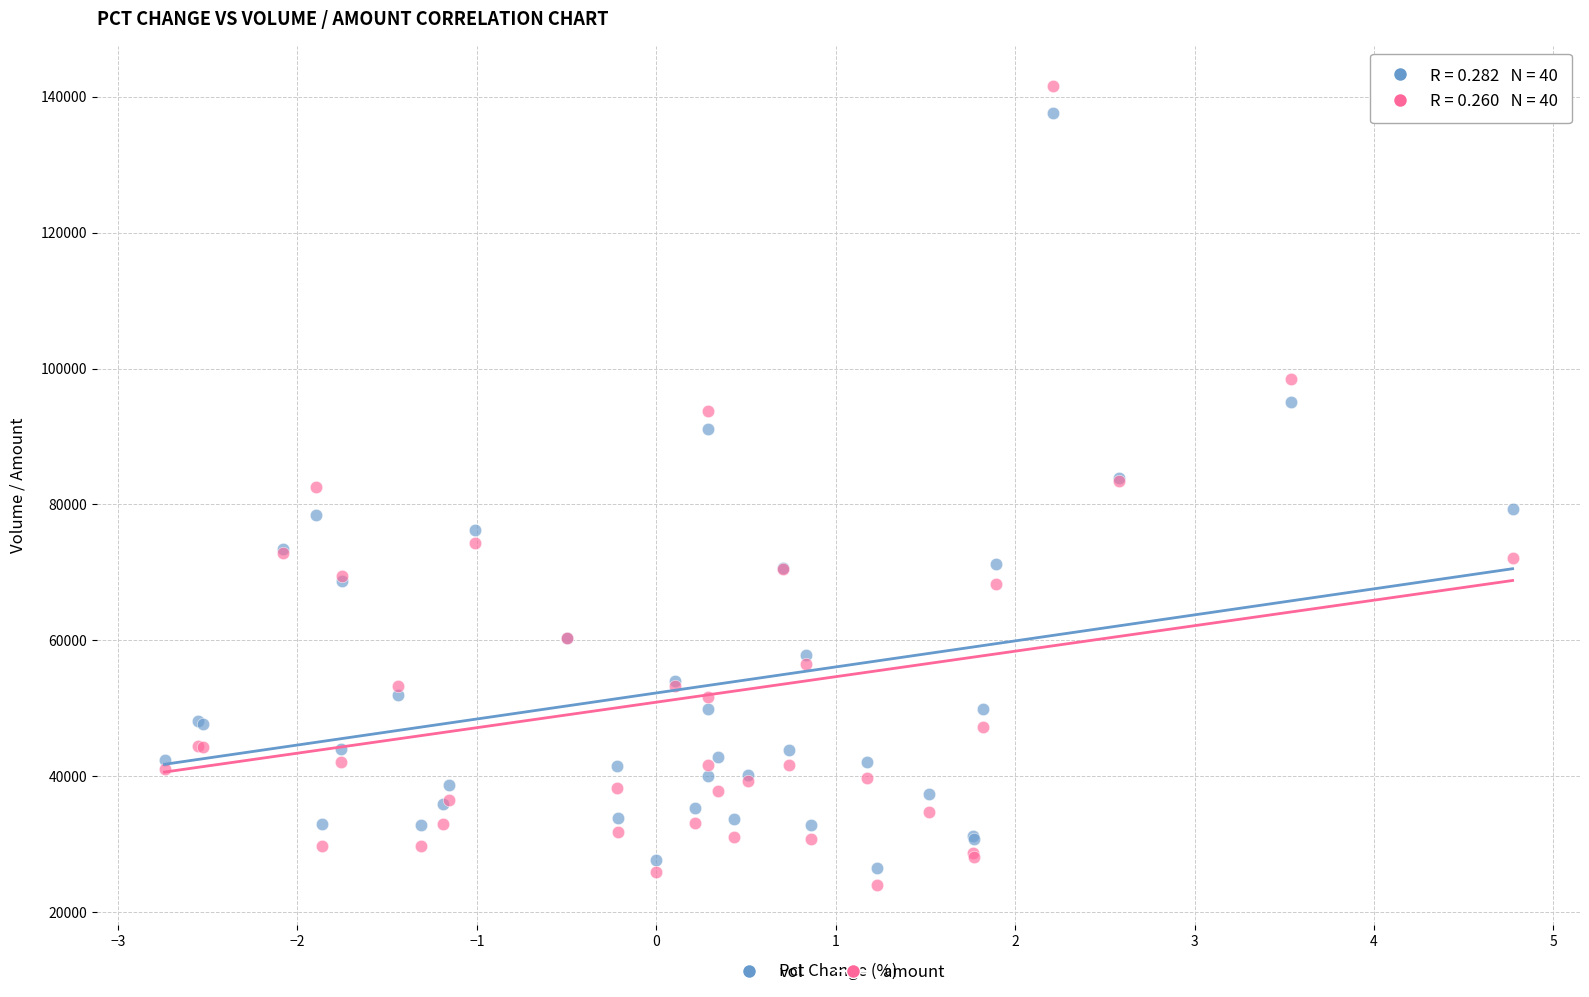

What is the X range (max minus min) for the scatter plot?

7.5